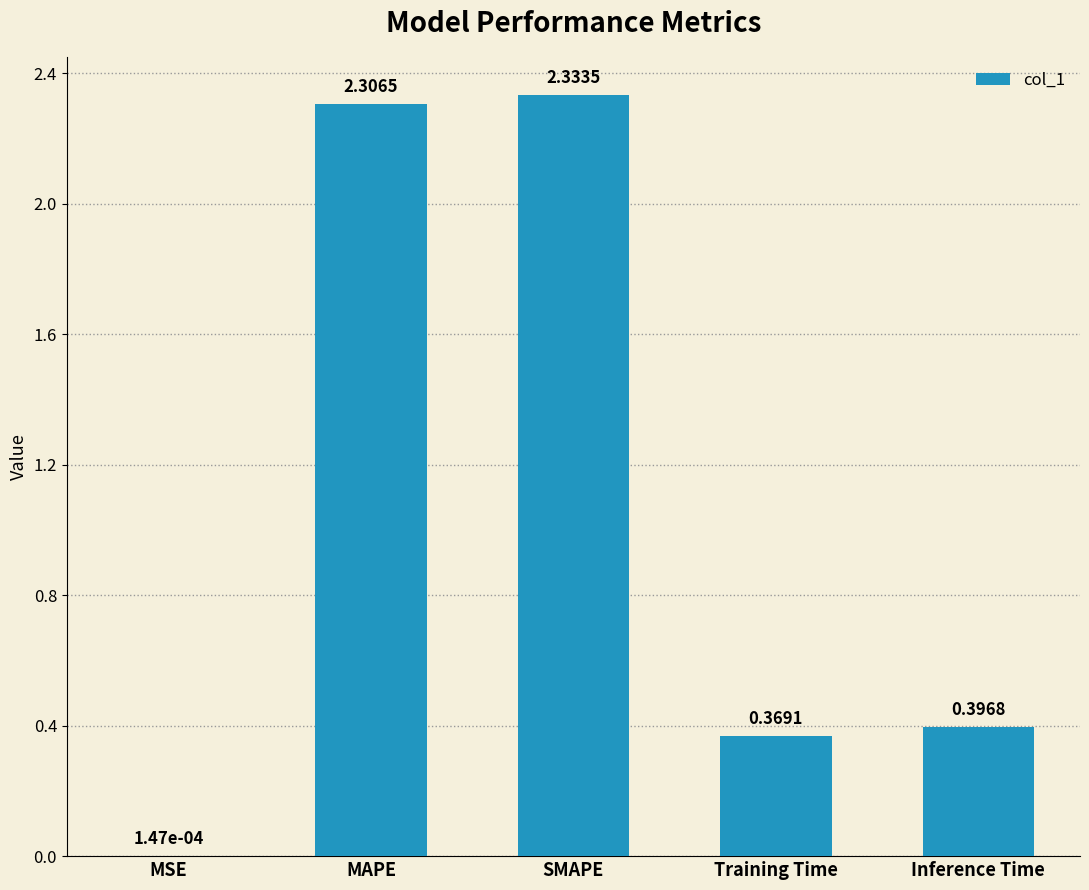

Which label corresponds to the largest value in the chart?

SMAPE